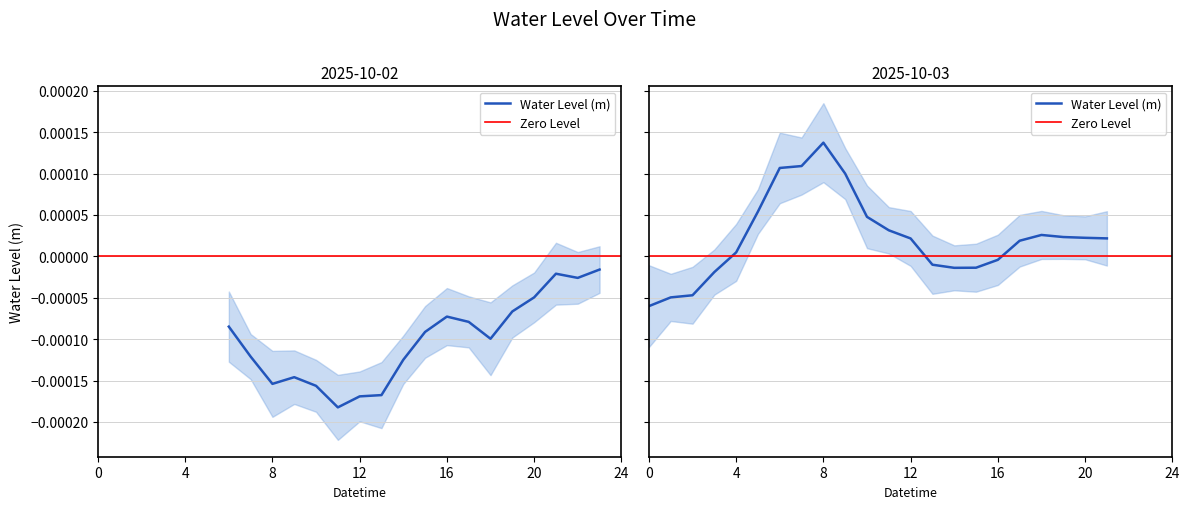

Where is the first local minimum?

2025-10-02 08:00:00